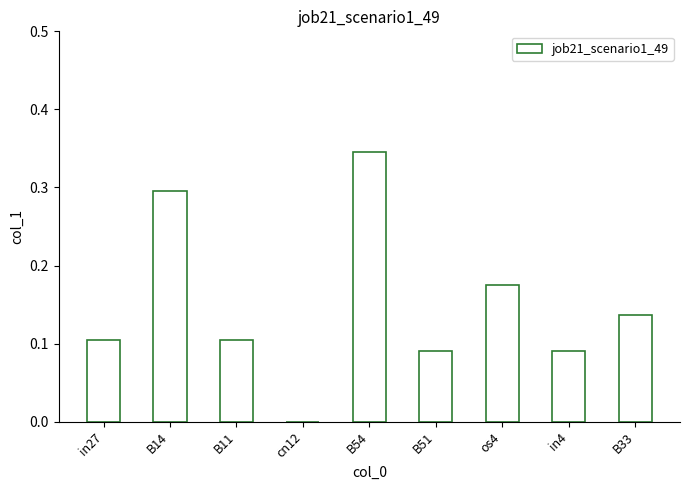

The value at B54 is 0.3. True or false?

True